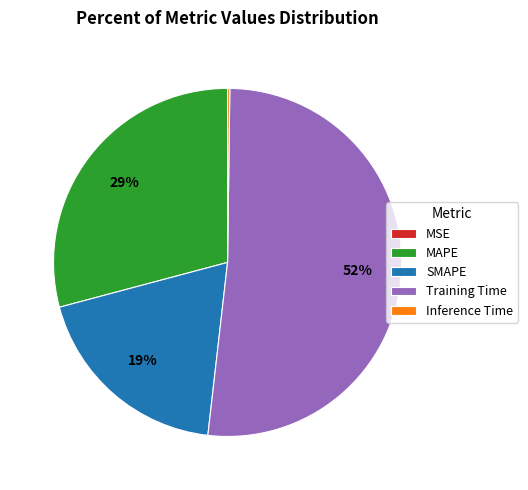

The Training Time slice represents 41% of the pie. True or false?

False